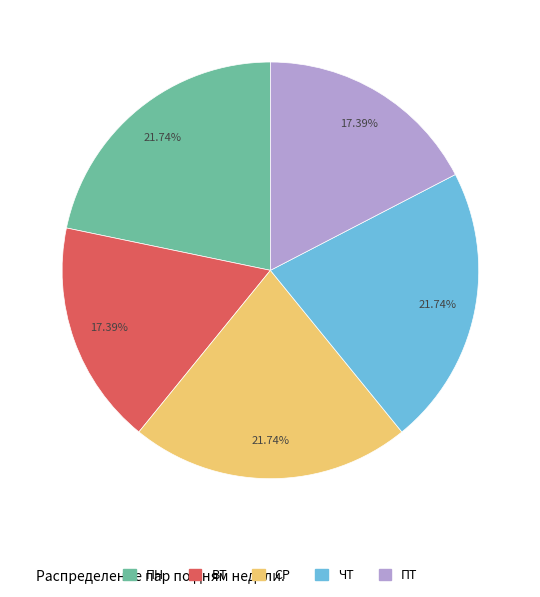

To the nearest percent, what percentage of the pie is ПТ?

17%